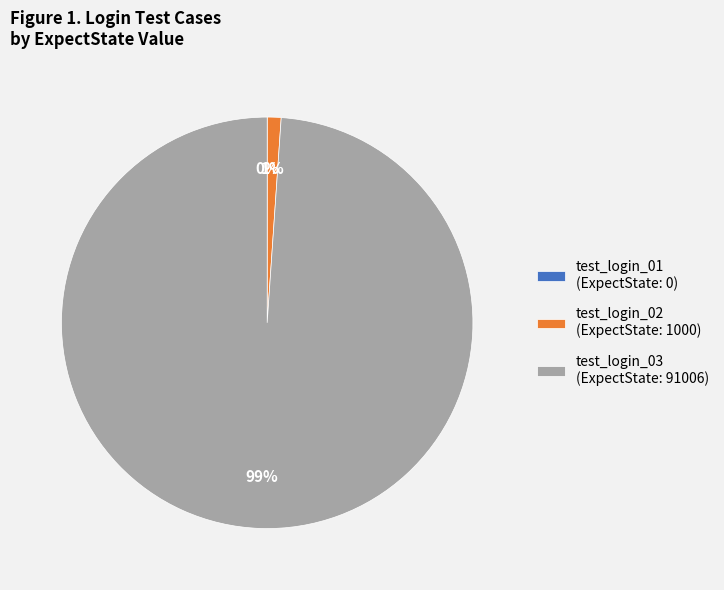

To the nearest percent, what is the average slice percentage?

33%